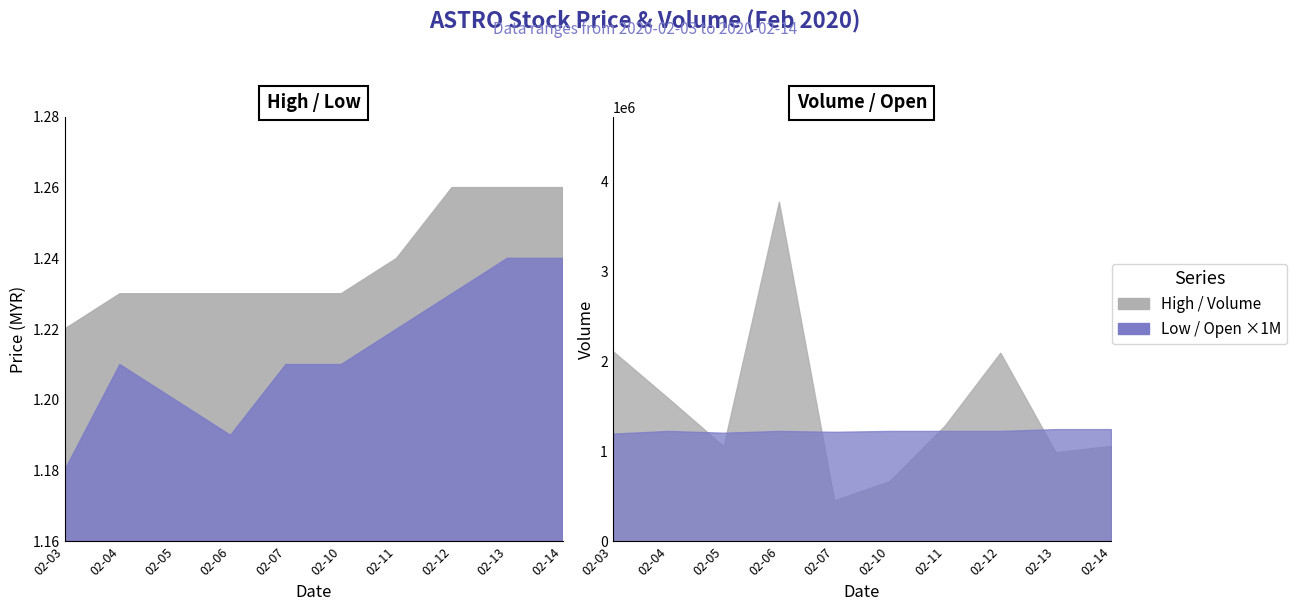

Where is the first local maximum for open?

2020-02-04